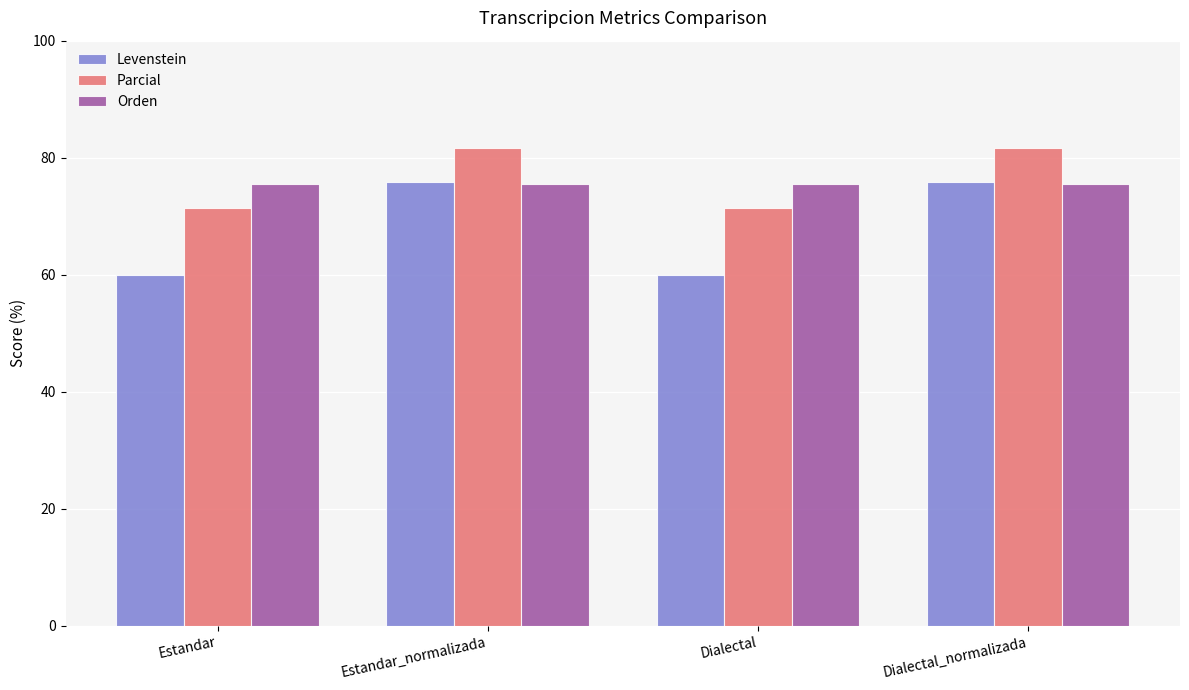

How many groups of bars are there?

4